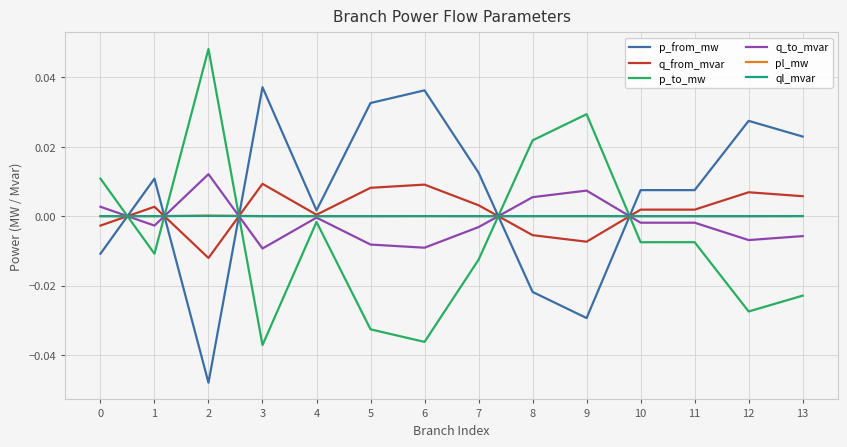

True or false: q_from_mvar and p_to_mw intersect in this chart.

True